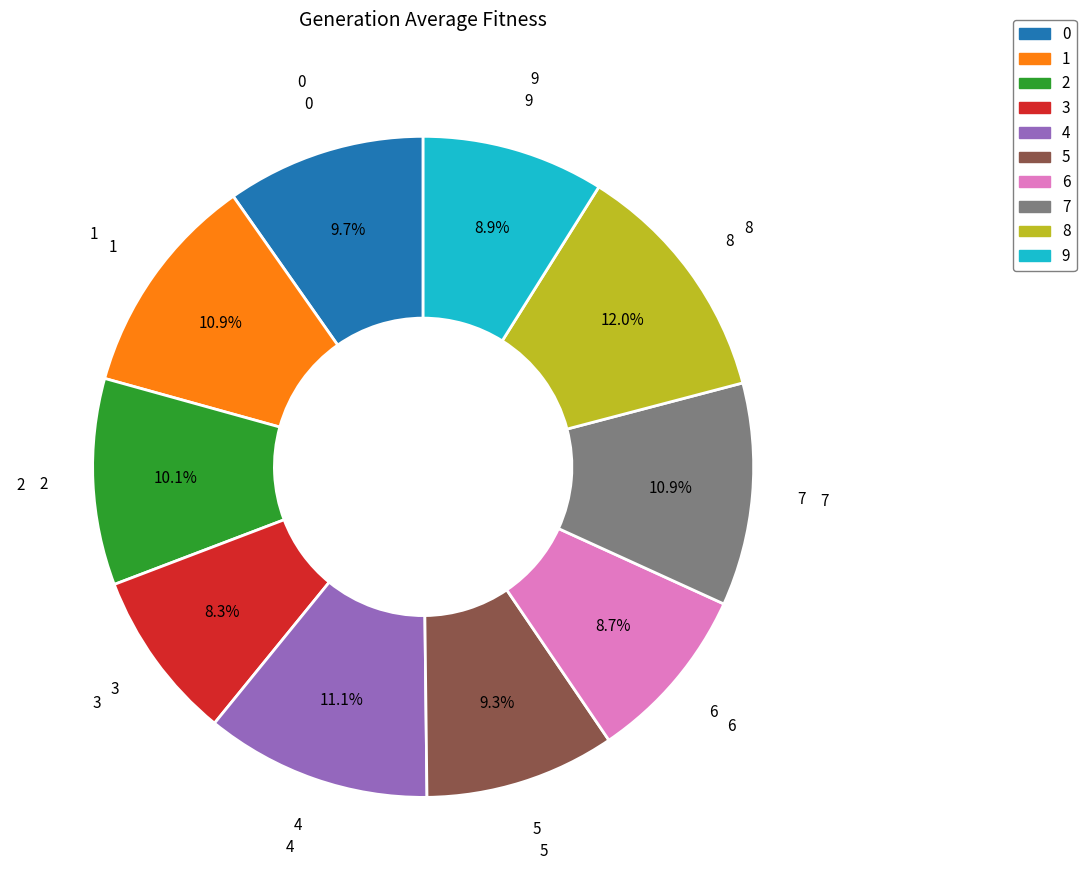

True or false: 7 accounts for 1% of the total.

False